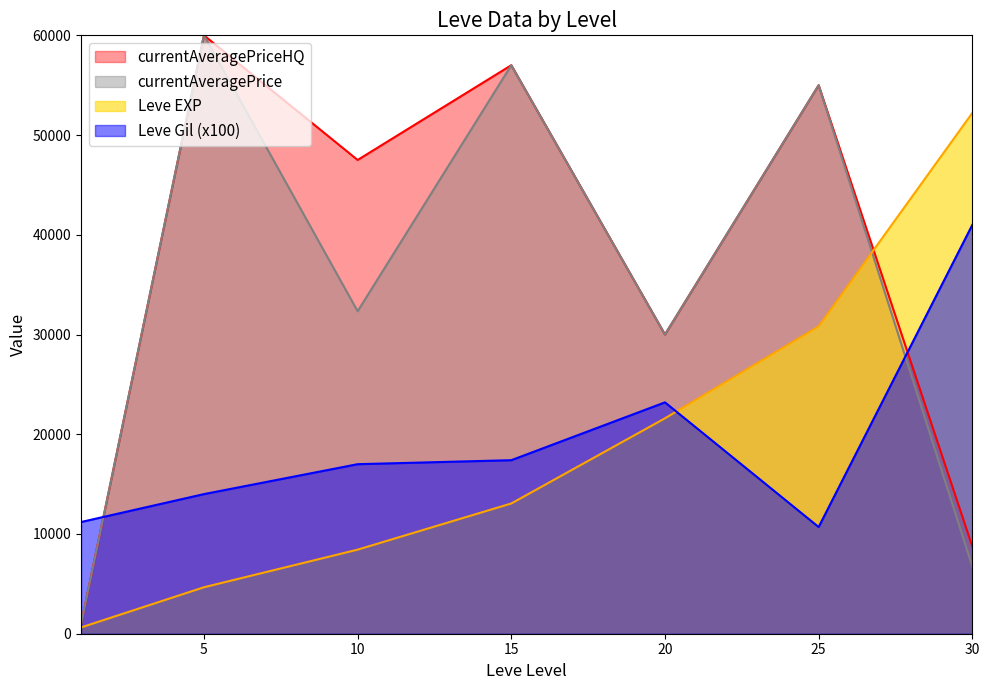

Where is the first local maximum for Leve Gil?

20